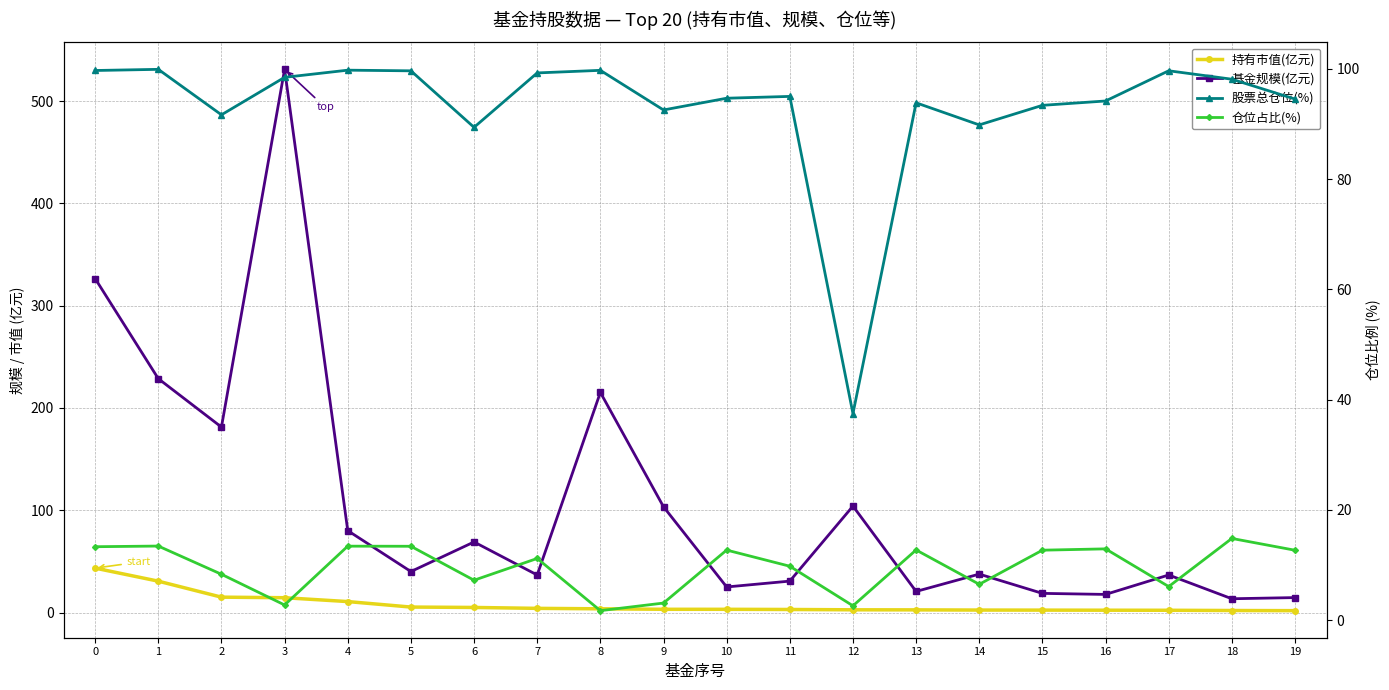

Where is 基金规模(亿元) nearest to the value 272?

1